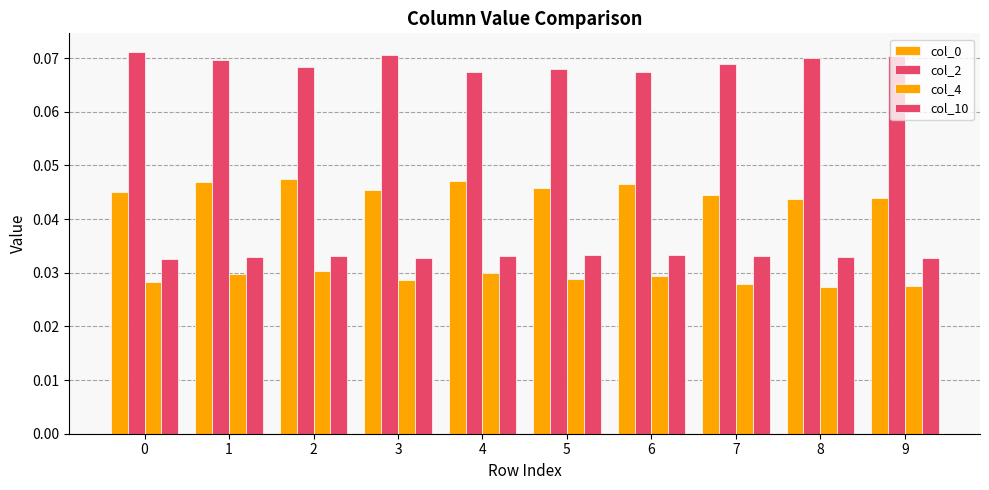

How many distinct data groups are displayed?

4